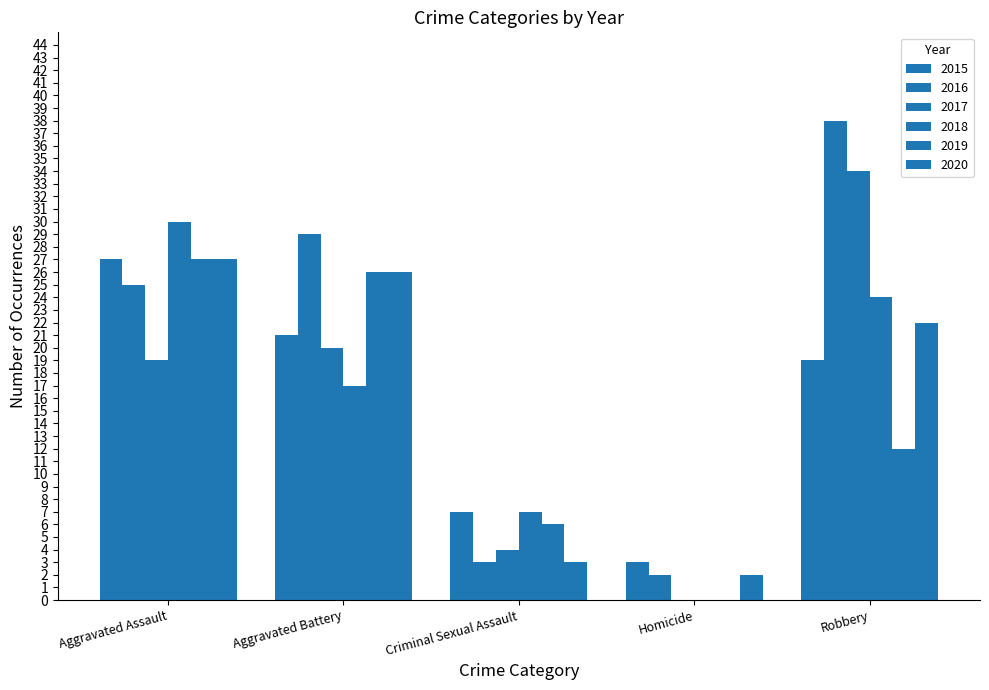

True or false: 2019 has a value of 3 at Criminal Sexual Assault.

False